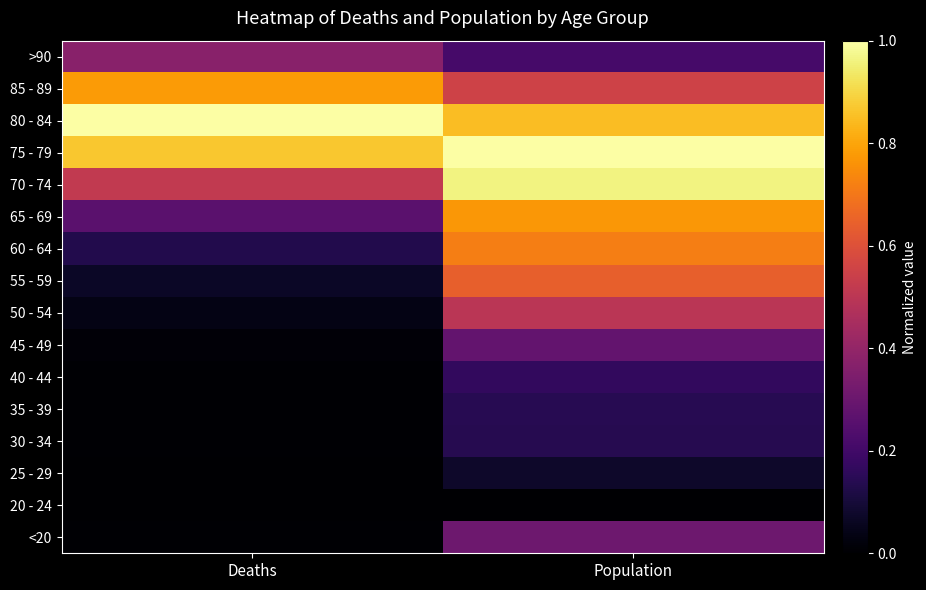

How many series are shown in this chart?

16